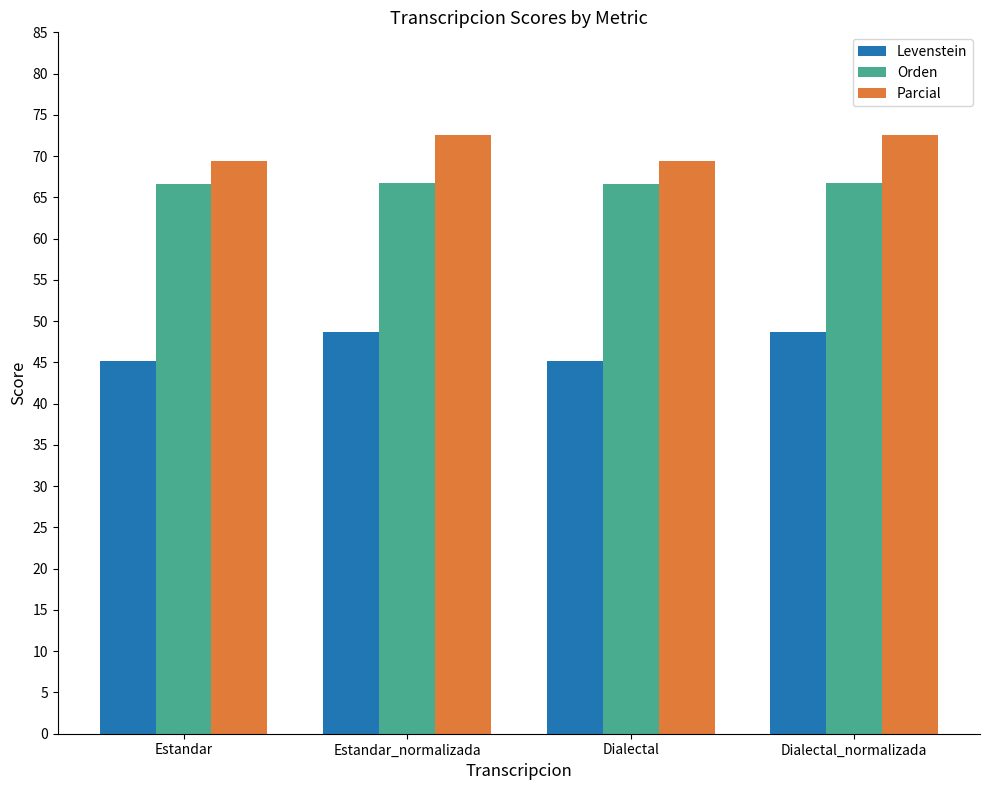

How many groups of bars are there?

4